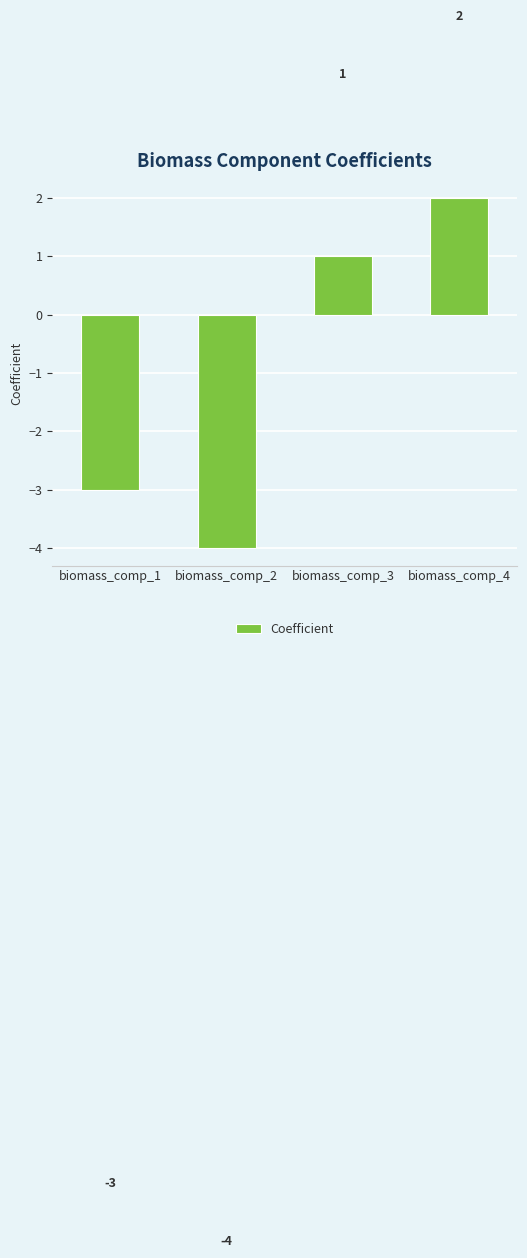

Reading left to right, list all the values displayed in this chart.

-3	-4	1	2